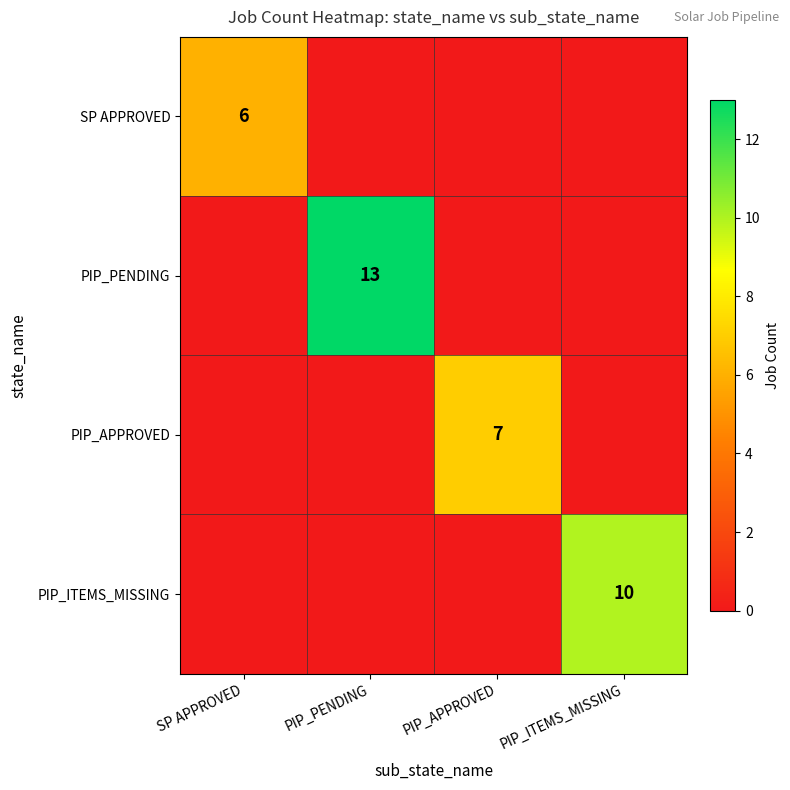

True or false: SP APPROVED has a value of 3 at SP APPROVED.

False